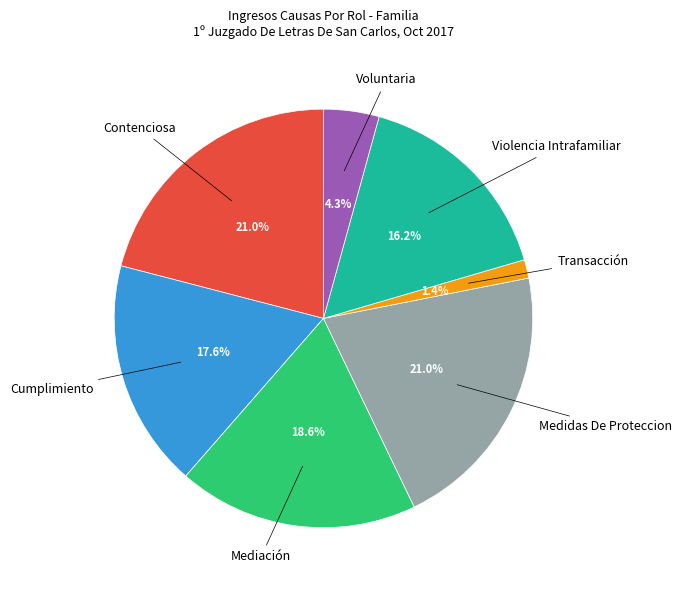

Which category has the smallest portion of the pie?

Transacción